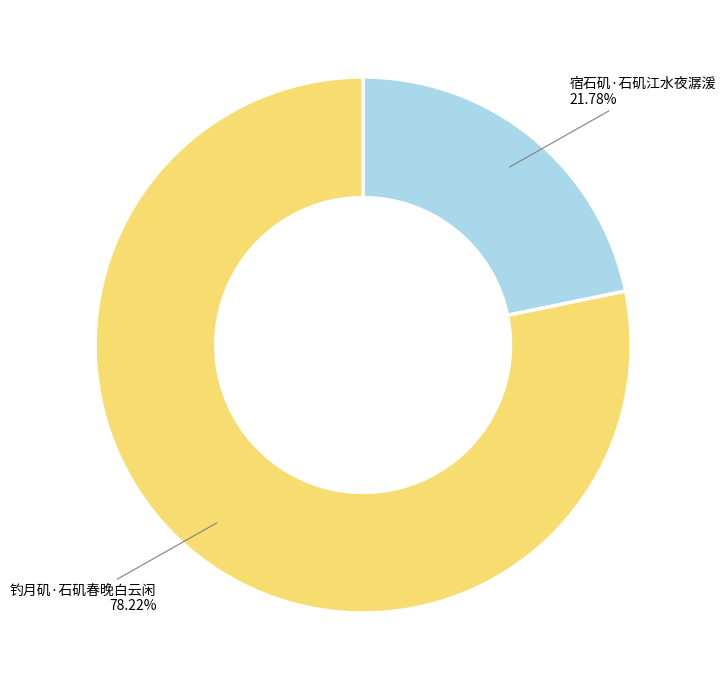

Do 钓月矶·石矶春晚白云闲 and 宿石矶·石矶江水夜潺湲 together represent more than half of the pie?

Yes